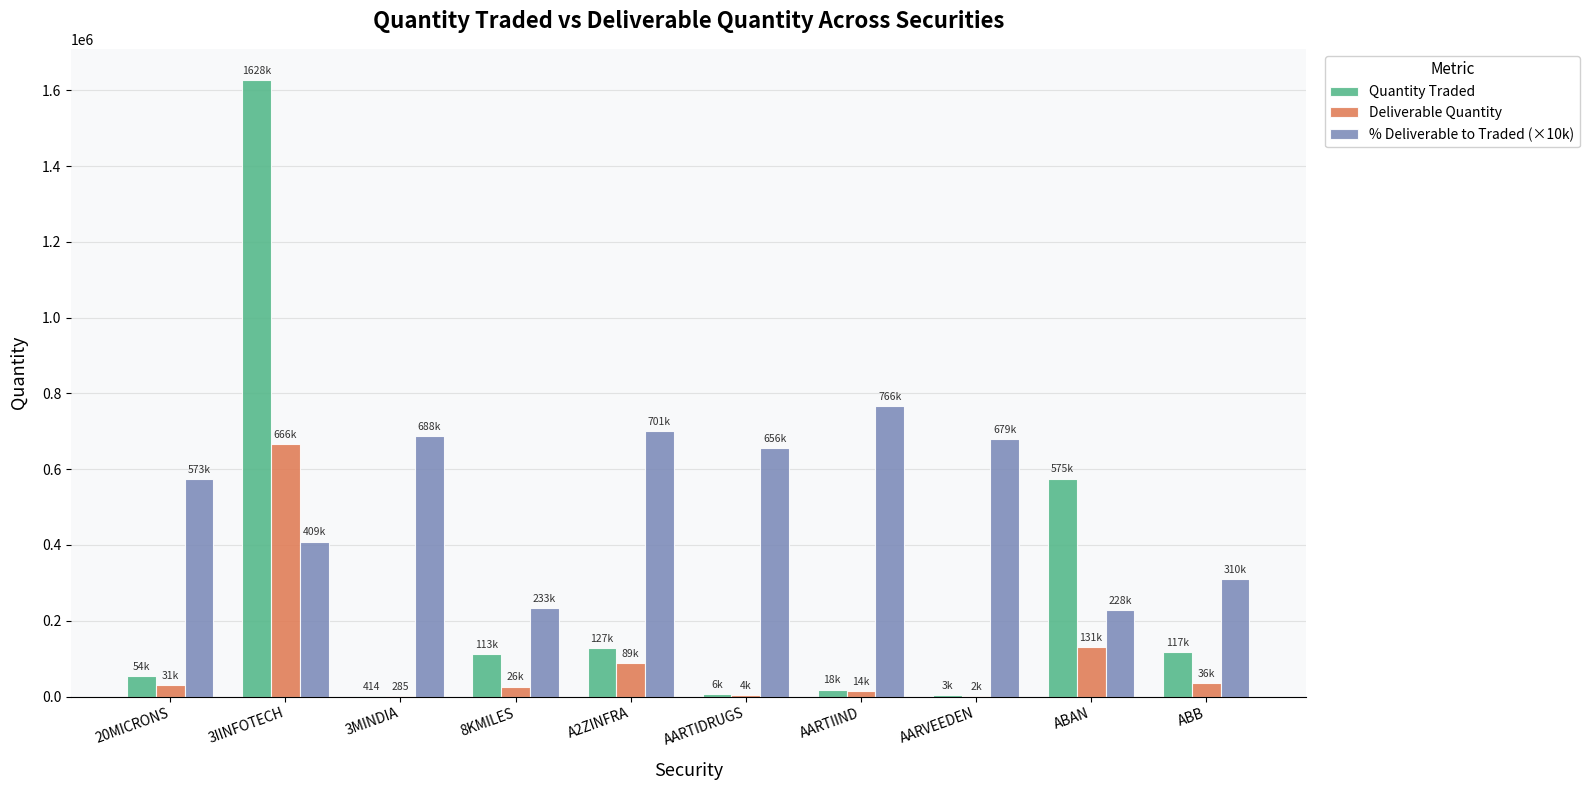

Which category has the highest value in the Quantity Traded series?

3IINFOTECH